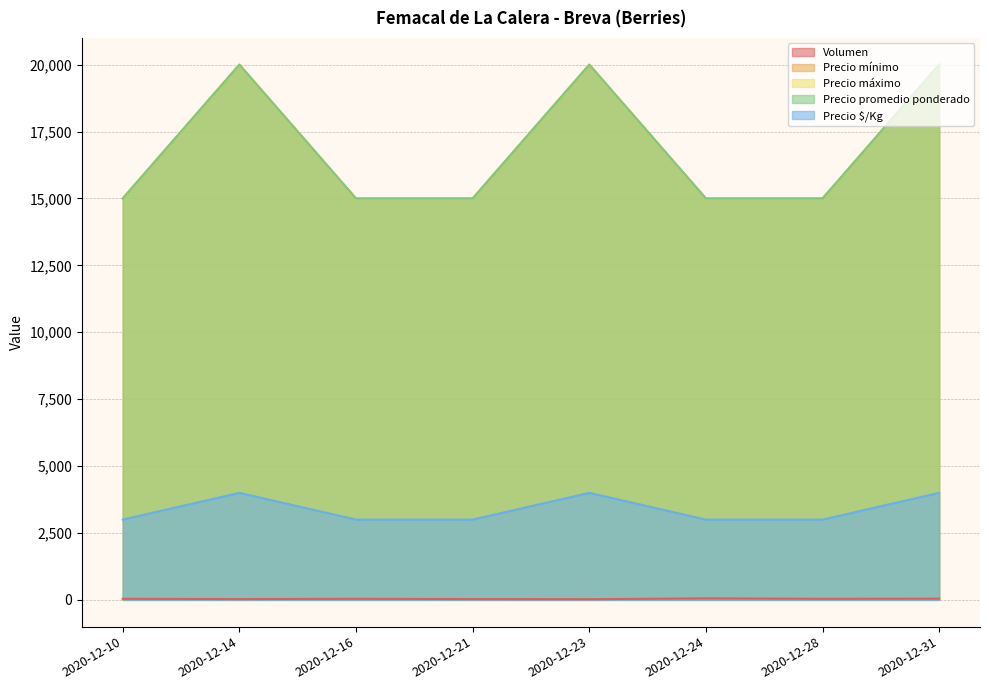

Rank the series at 2020-12-16 from highest to lowest value.

Precio mínimo, Precio máximo, Precio promedio ponderado, Precio $/Kg, Volumen